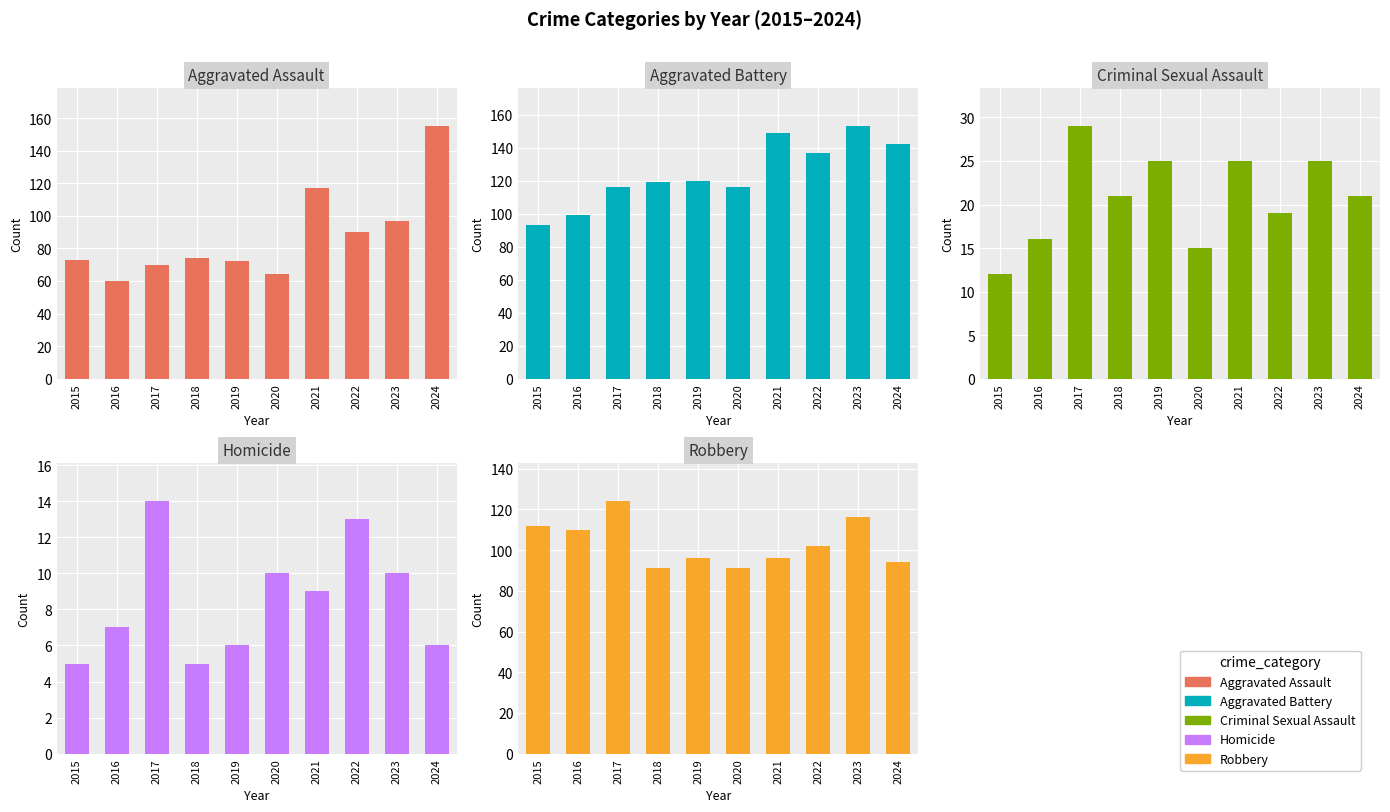

Reading left to right, list all the values displayed in this chart.

Aggravated Assault: 2015=73	2016=60	2017=70	2018=74	2019=72	2020=64	2021=117	2022=90	2023=97	2024=155
Aggravated Battery: 2015=93	2016=99	2017=116	2018=119	2019=120	2020=116	2021=149	2022=137	2023=153	2024=142
Criminal Sexual Assault: 2015=12	2016=16	2017=29	2018=21	2019=25	2020=15	2021=25	2022=19	2023=25	2024=21
Homicide: 2015=5	2016=7	2017=14	2018=5	2019=6	2020=10	2021=9	2022=13	2023=10	2024=6
Robbery: 2015=112	2016=110	2017=124	2018=91	2019=96	2020=91	2021=96	2022=102	2023=116	2024=94